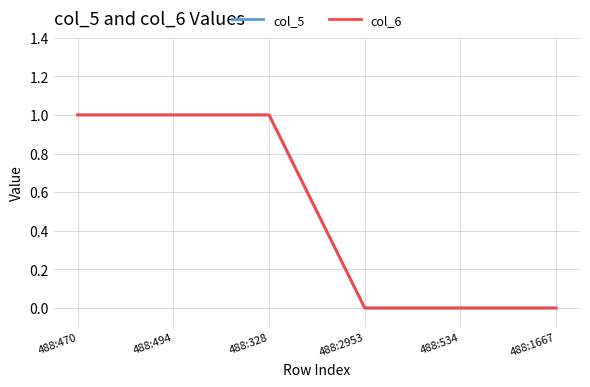

Is the value of col_6 at 488:494 greater than the value of col_5 at 488:494?

No